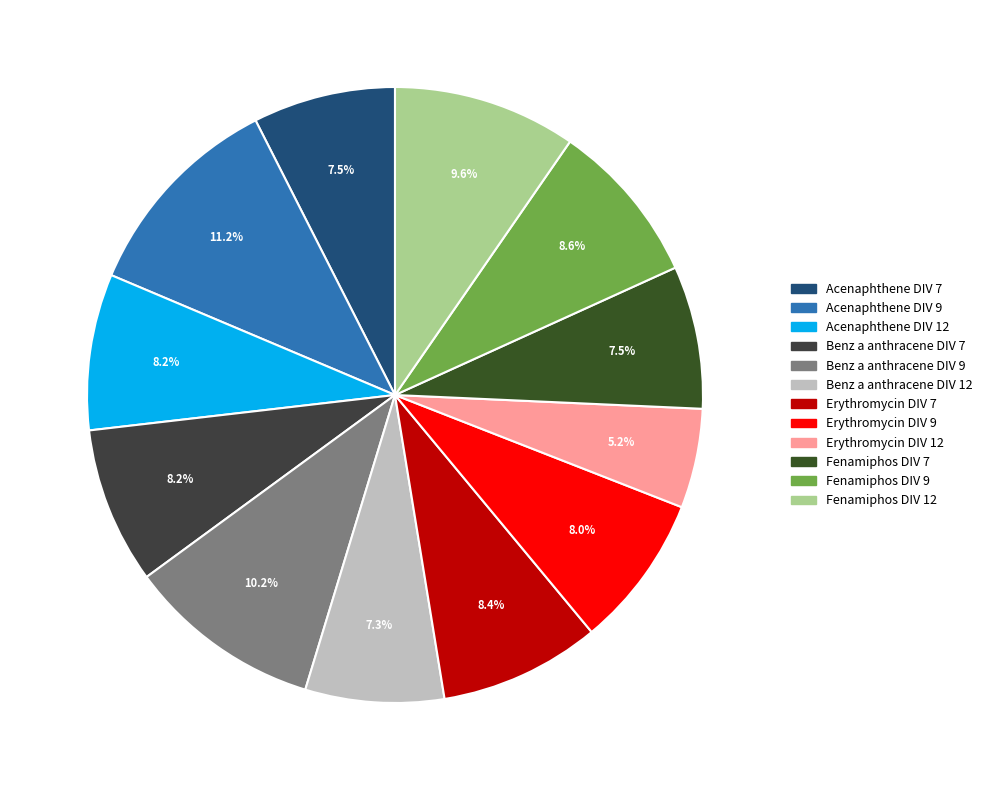

How many slices are in this pie chart?

12